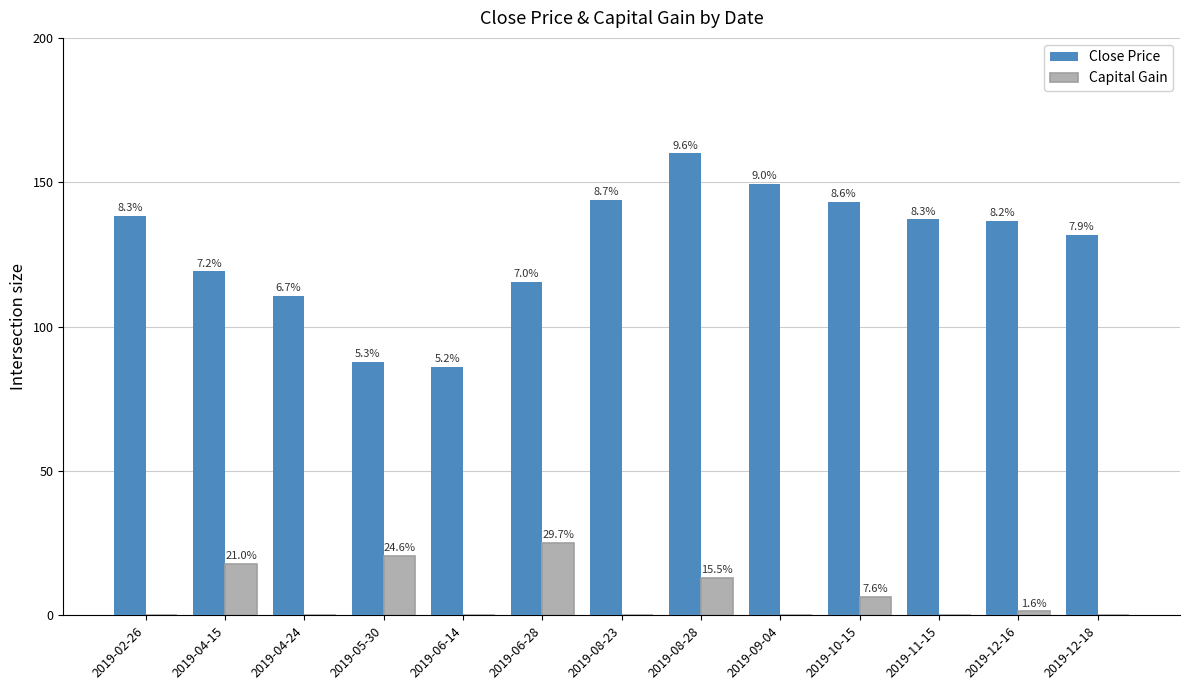

What are all the series names shown in the legend?

Close Price, Capital Gain